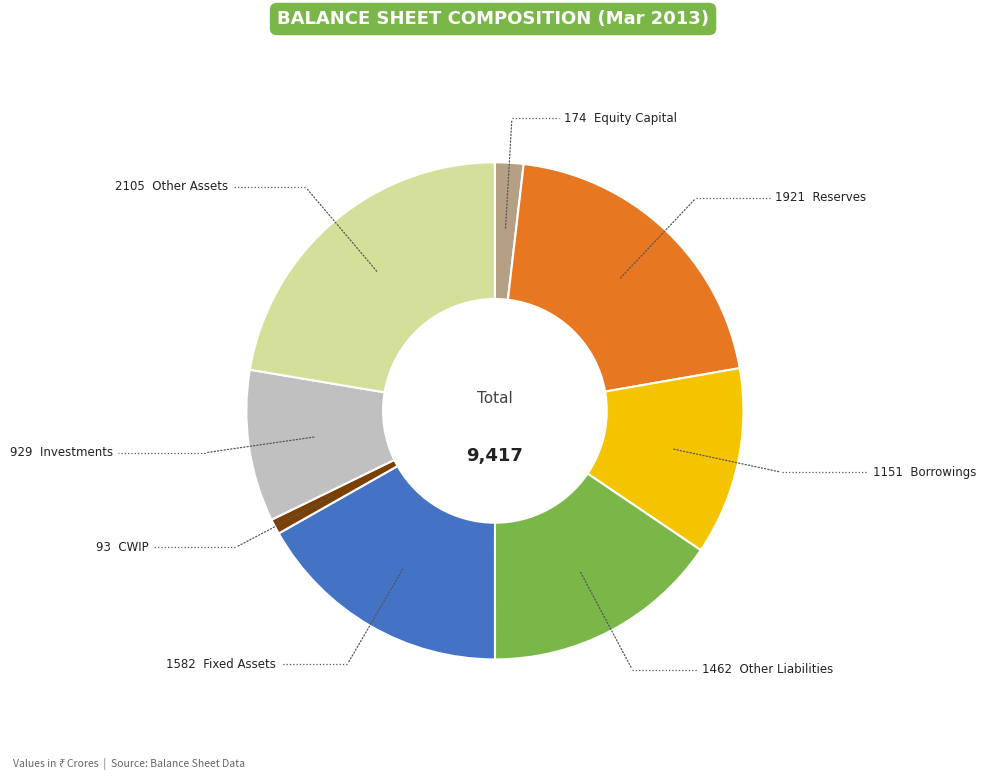

Does any single category account for the majority?

No